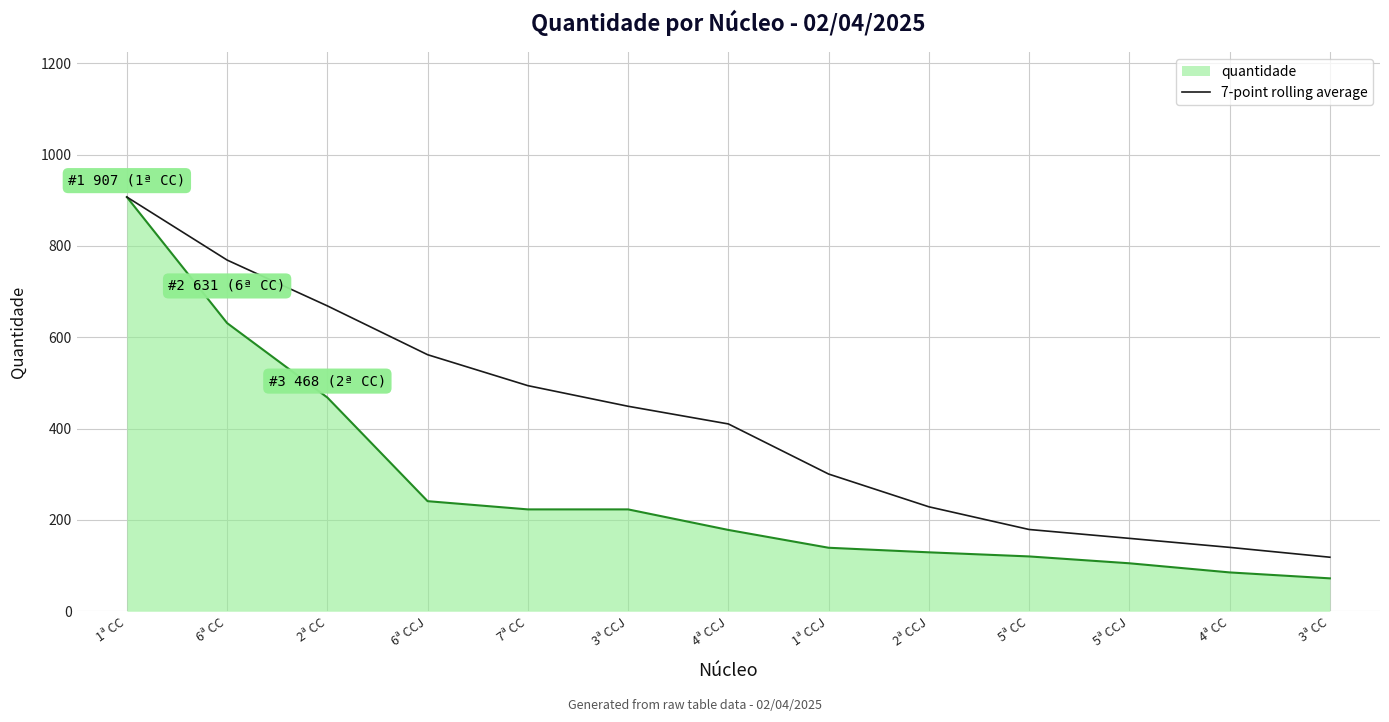

Rank the series at 4ª CC from highest to lowest value.

7-point rolling average, quantidade